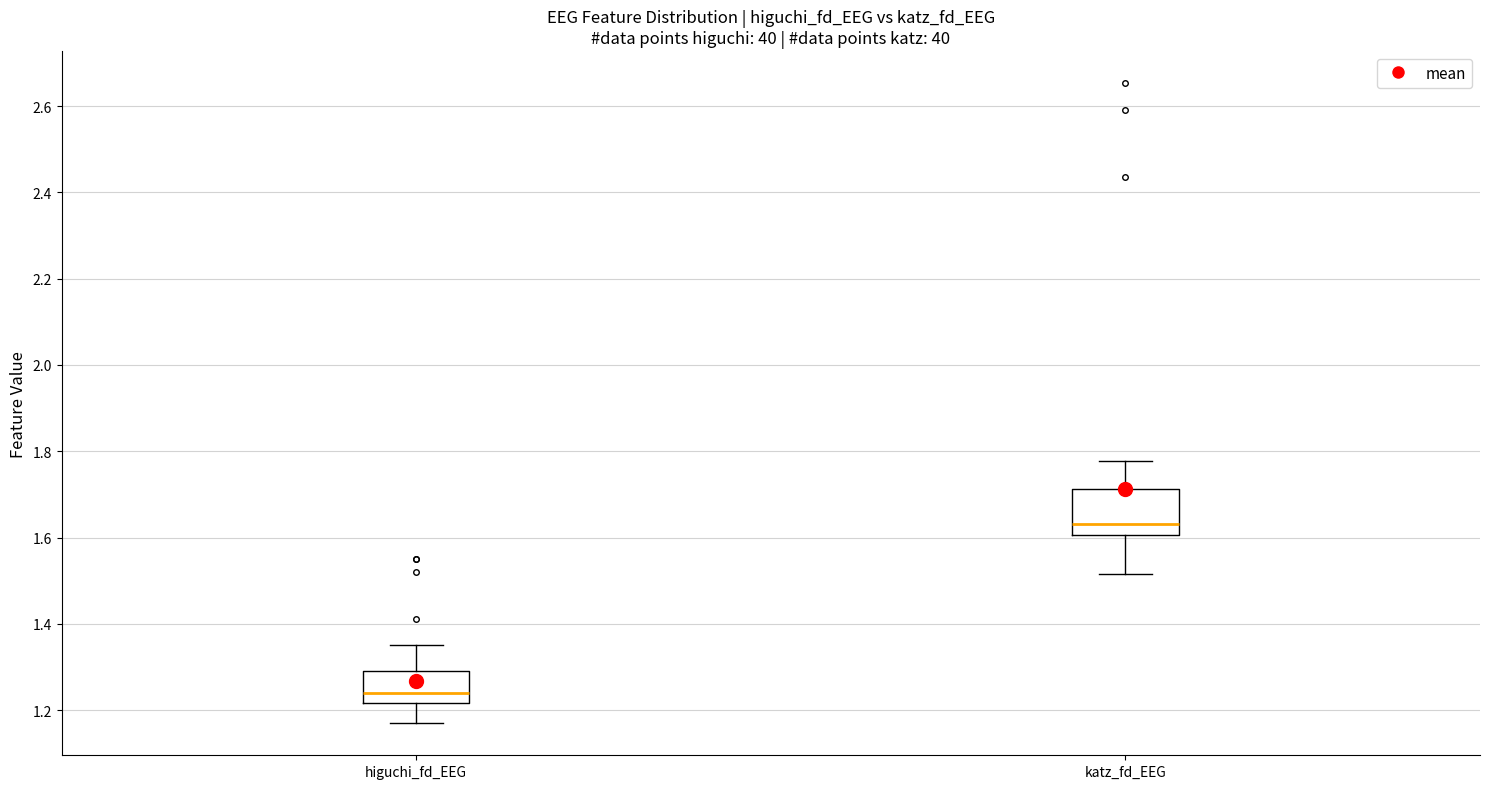

Which box is the tallest, from its lower edge to its upper edge?

katz_fd_EEG